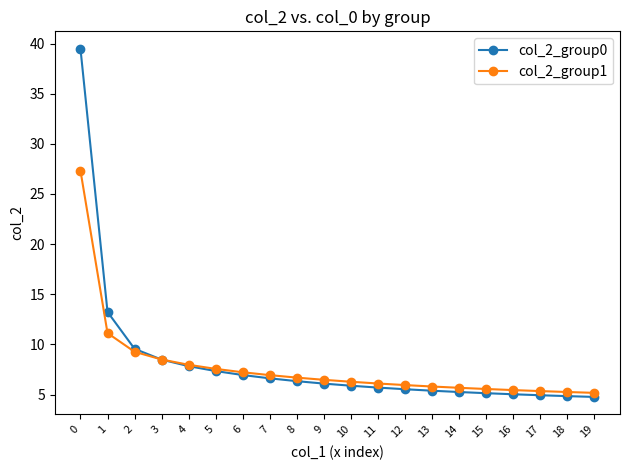

True or false: col_2_group0 and col_2_group1 cross at least once.

True